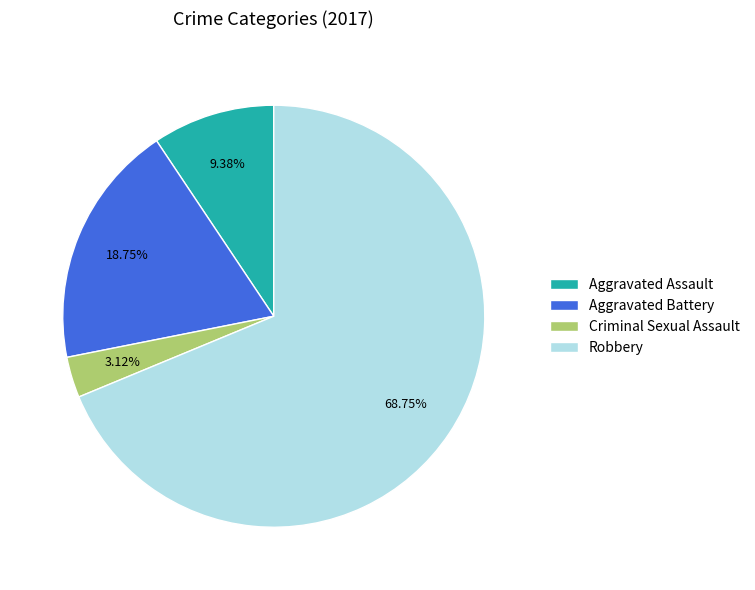

True or false: Robbery accounts for 69% of the total.

True